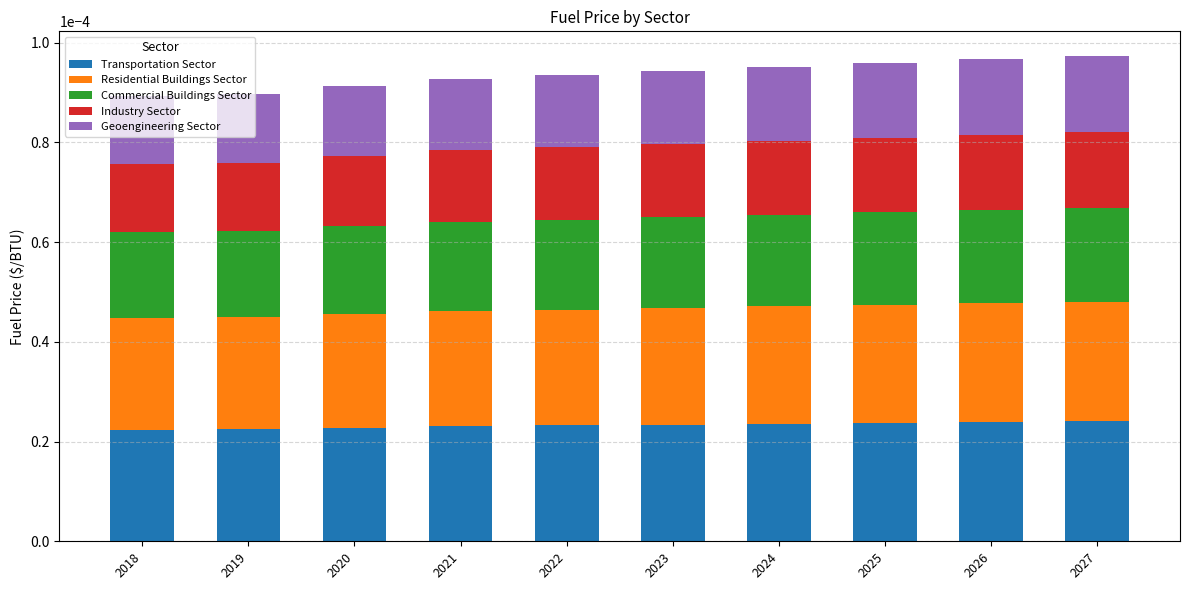

How many series are shown in this chart?

5